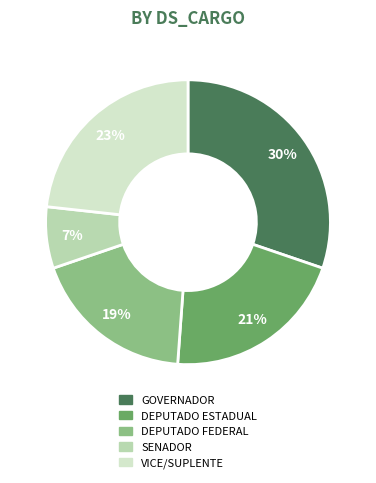

To the nearest percent, what portion does GOVERNADOR represent?

30%